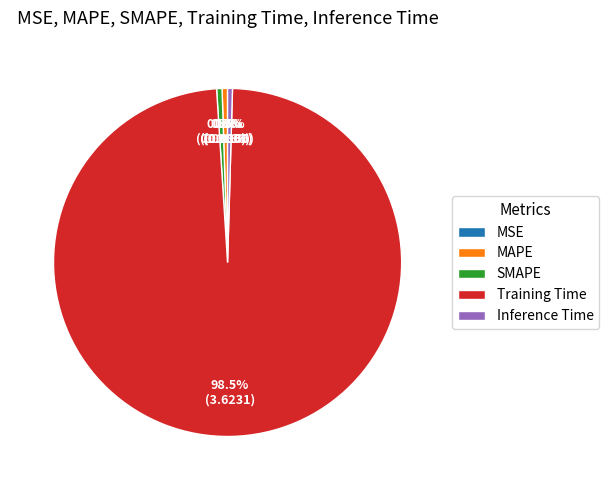

Is the sum of MAPE and Inference Time greater than half?

No